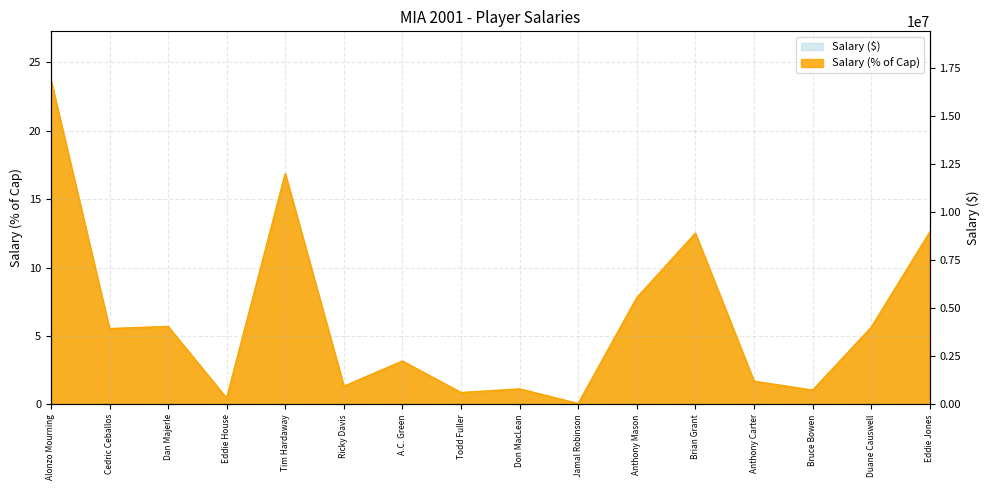

Rank the categories by Salary (% of Cap) value from highest to lowest.

Alonzo Mourning, Tim Hardaway, Eddie Jones, Brian Grant, Anthony Mason, Dan Majerle, Duane Causwell, Cedric Ceballos, A.C. Green, Anthony Carter, Ricky Davis, Don MacLean, Bruce Bowen, Todd Fuller, Eddie House, Jamal Robinson